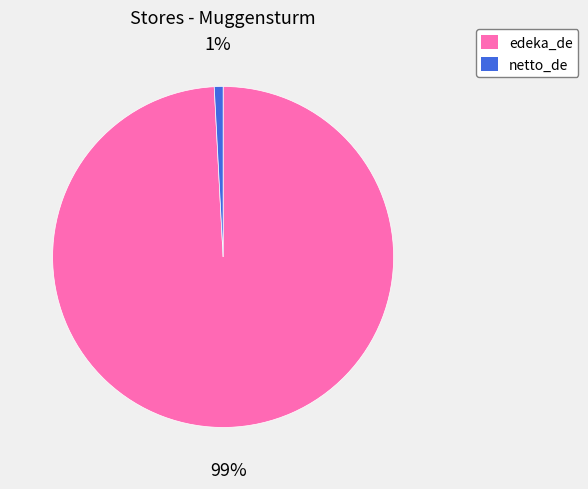

To the nearest percent, what is the difference between the edeka_de and netto_de slice percentages?

98%